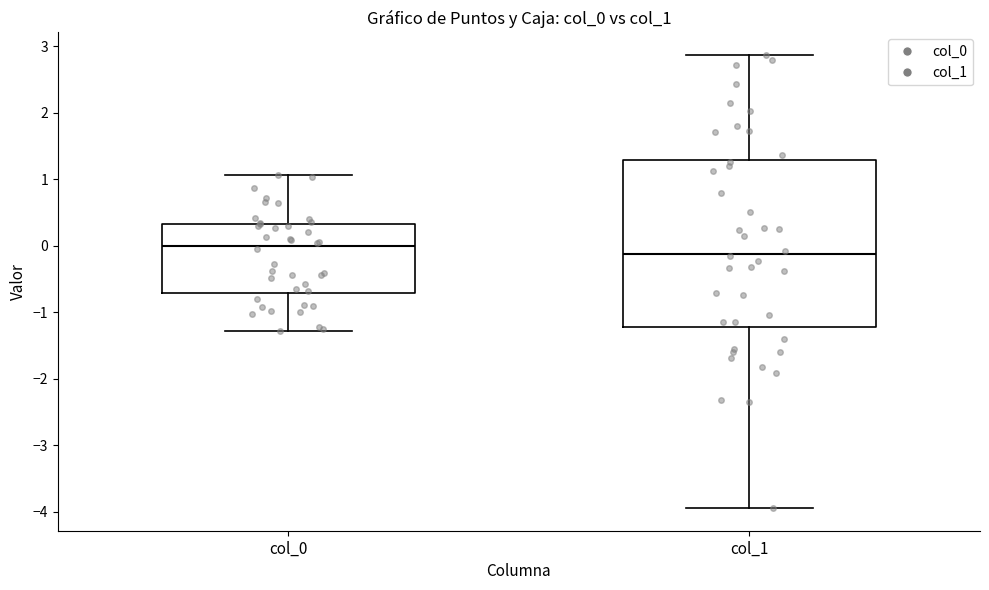

Which box's median line is the lowest?

col_1